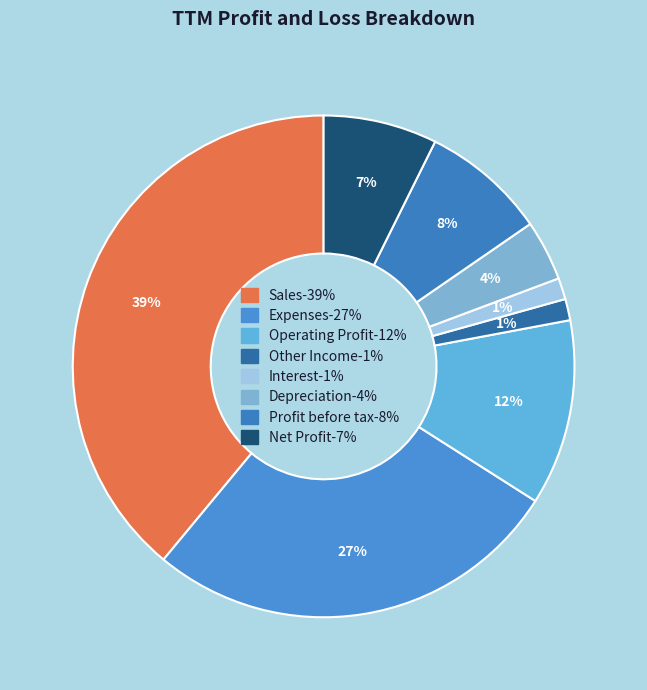

True or false: Depreciation accounts for 1% of the total.

False